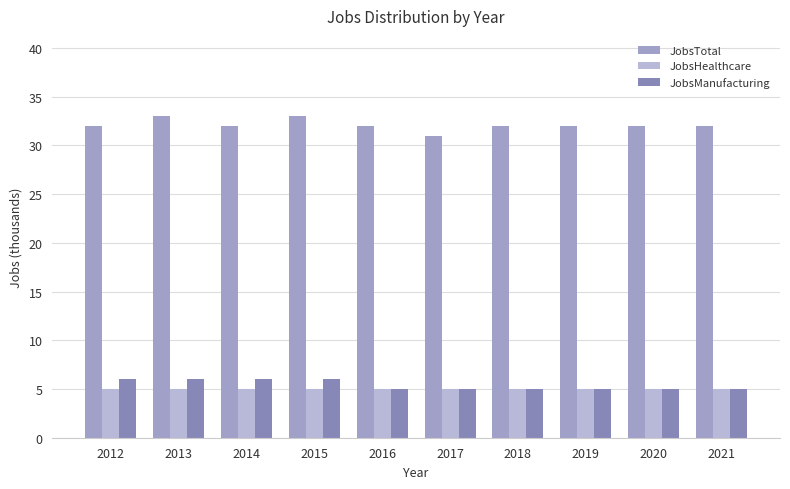

What is the value of the JobsHealthcare bar at the 5th from the left?

5